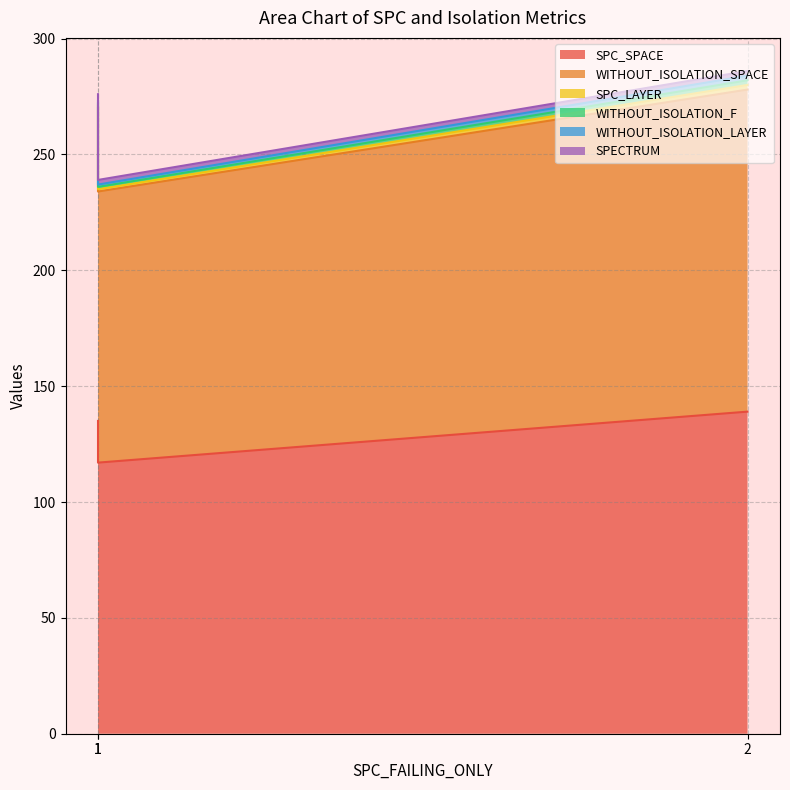

What is the difference between the second highest and minimum values in the SPC_SPACE series?

18